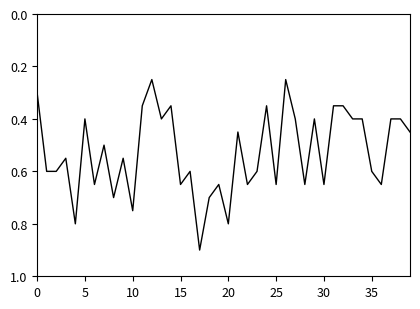

What is the maximum value shown in the chart?

0.9